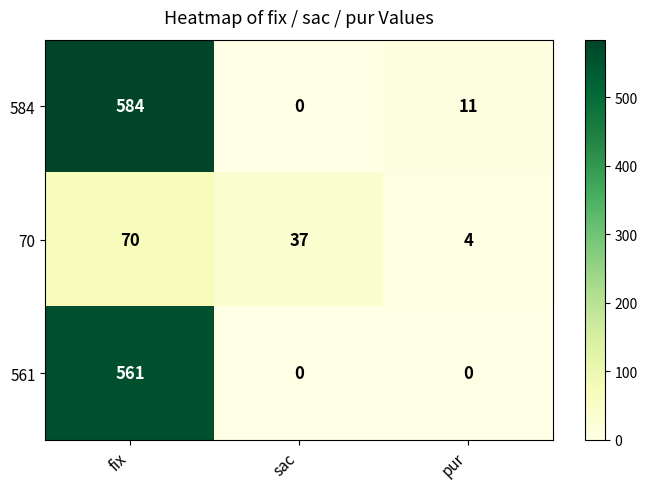

What is the difference between the 561 values at pur and fix?

561